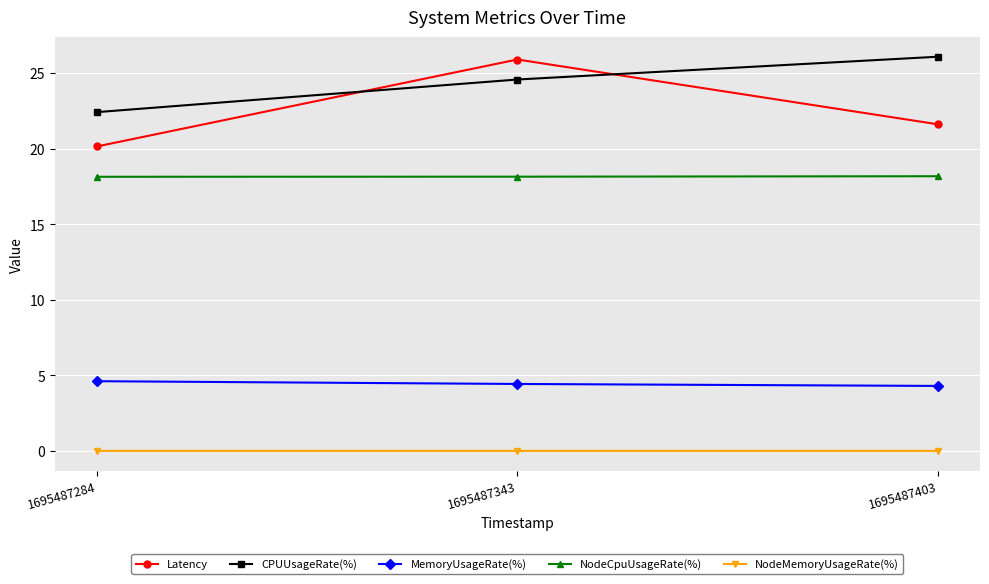

The CPUUsageRate(%) series shows 37.1 at 1695487403. True or false?

False